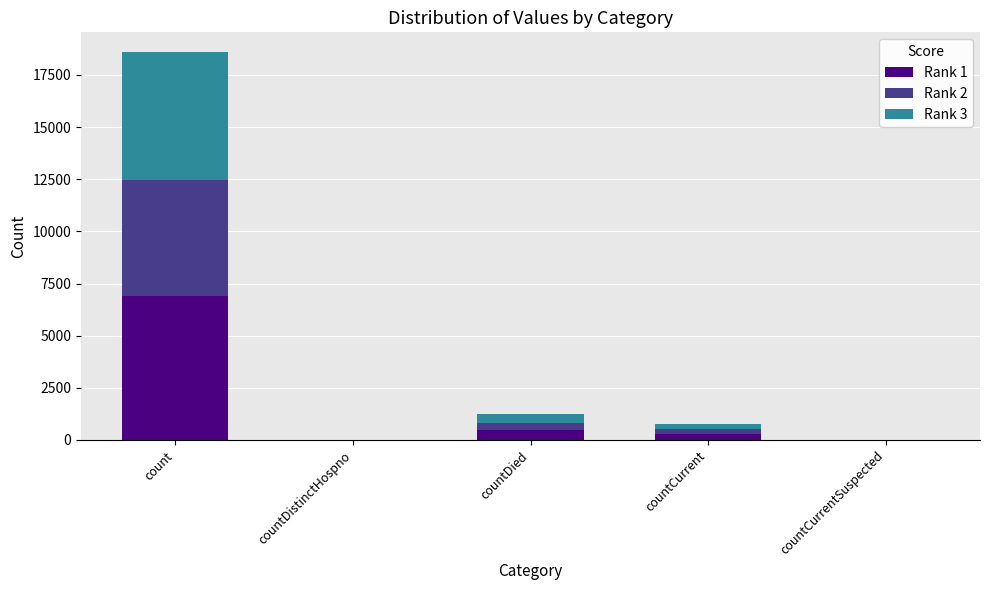

What is the highest value of the Rank 1 series?

6887.6